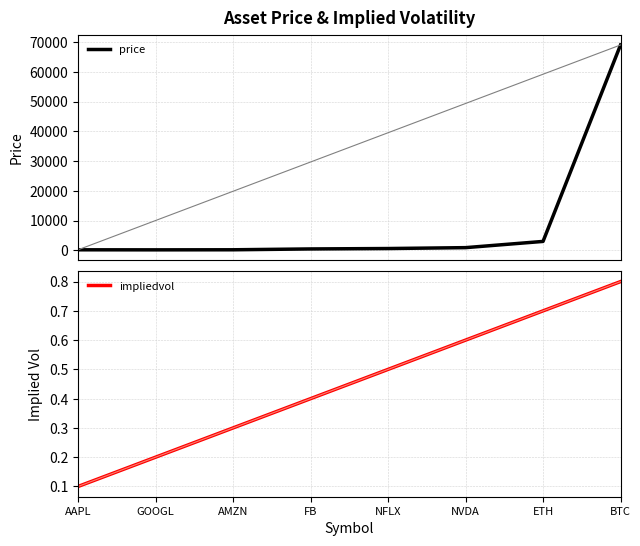

Reading left to right, what are all the values shown in this chart?

price: 185.0	170.0	192.0	475.0	610.0	909.0	3000.0	69000.0
impliedvol: 0.1	0.2	0.3	0.4	0.5	0.6	0.7	0.8